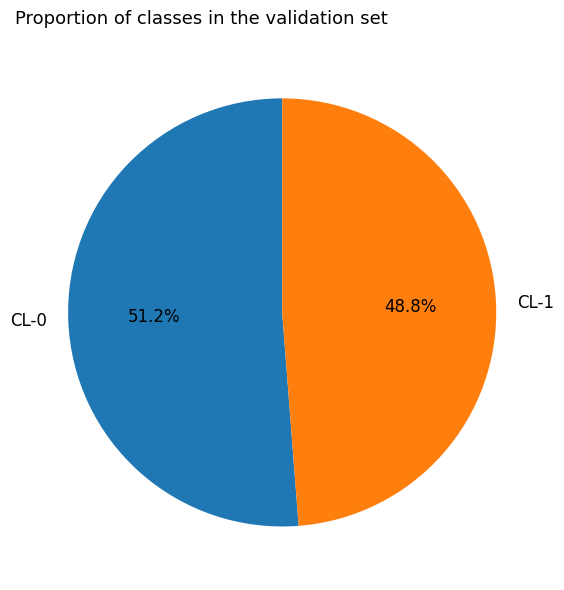

Is CL-1 the majority of the pie?

No